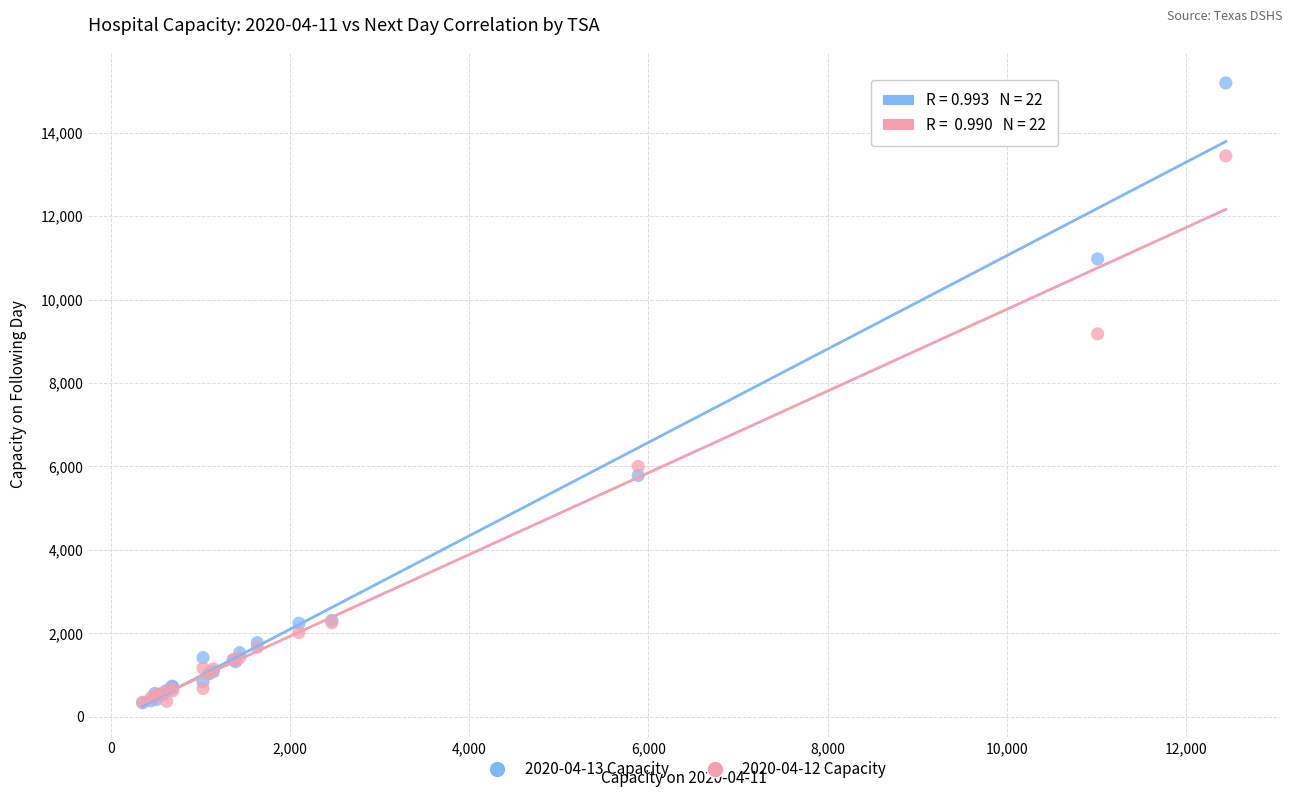

Across all series, what Y value is closest to 7762?

9178